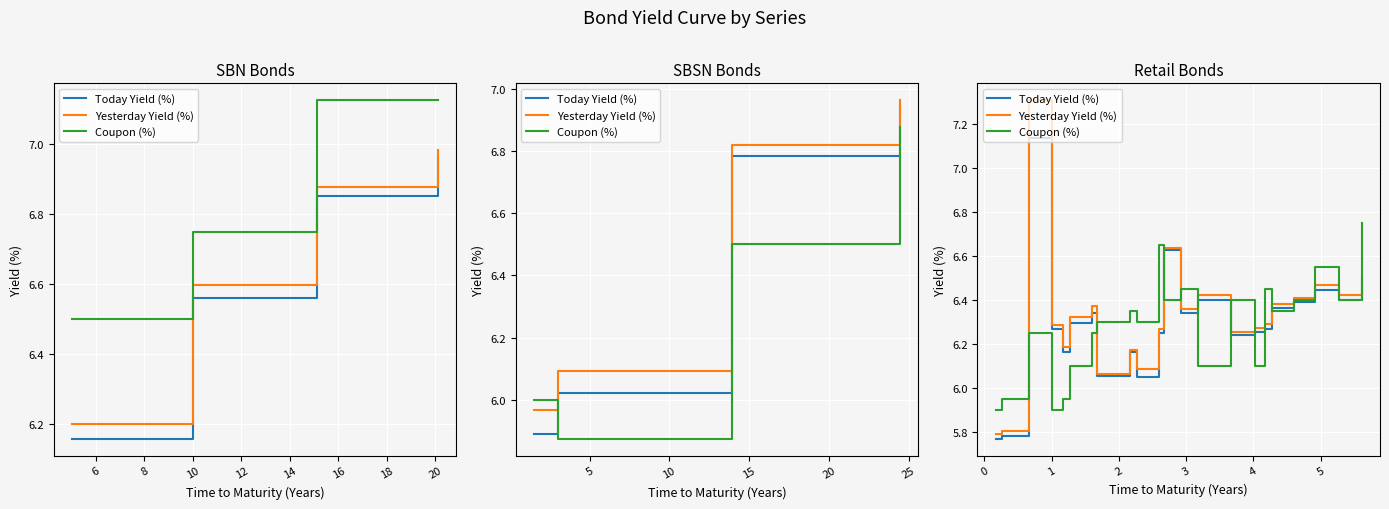

Which series has the widest spread of values?

Yesterday Yield (%)